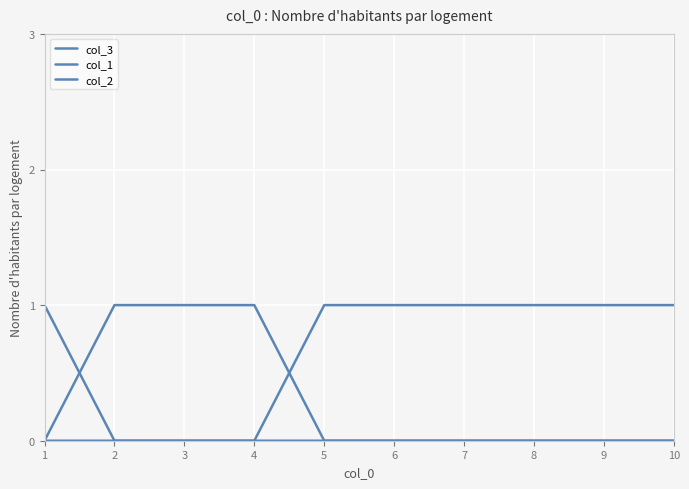

Does the chart display data point markers on the line(s)?

No